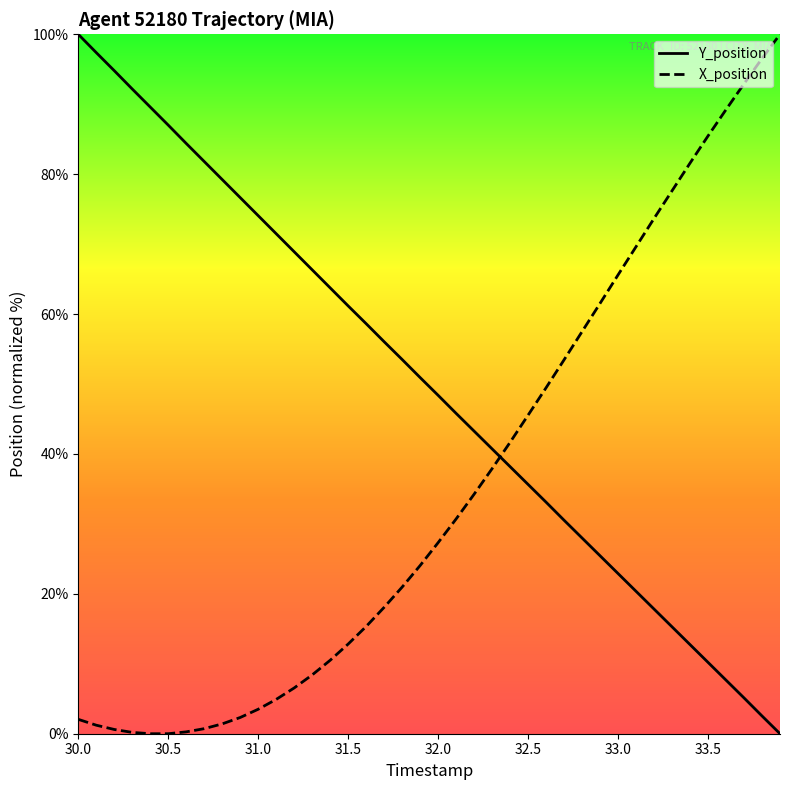

Which label corresponds to the largest value in the chart?

30.0